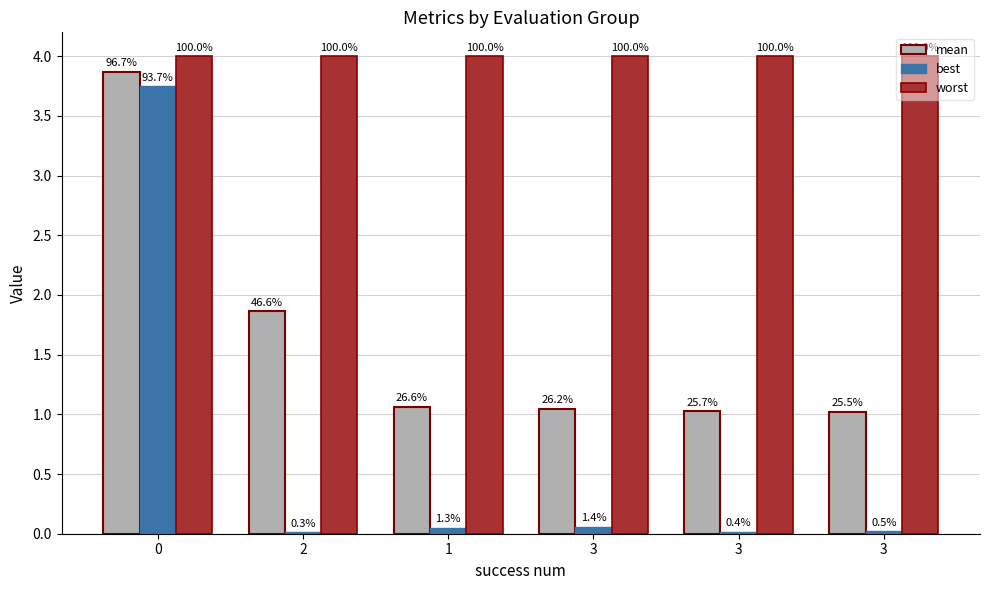

What is the spread (max minus min) of values at 2?

4.0